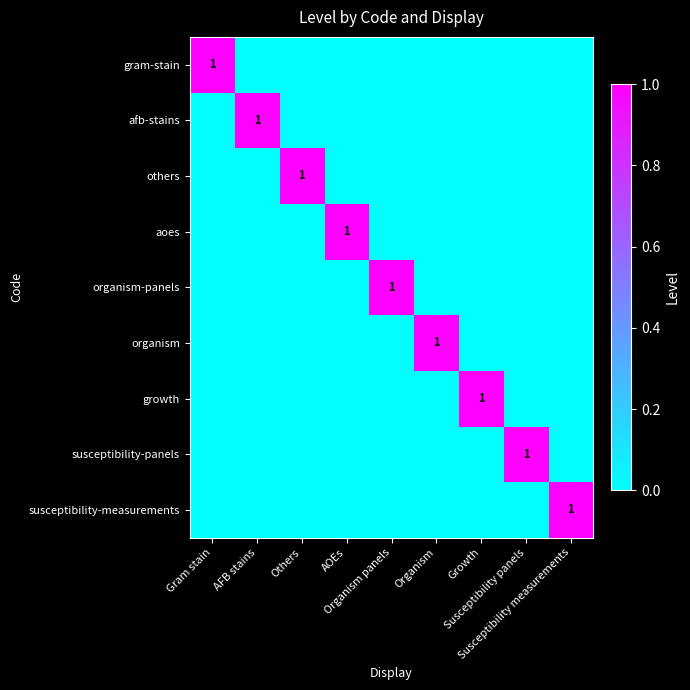

What is the spread (max minus min) of values at AFB stains?

1